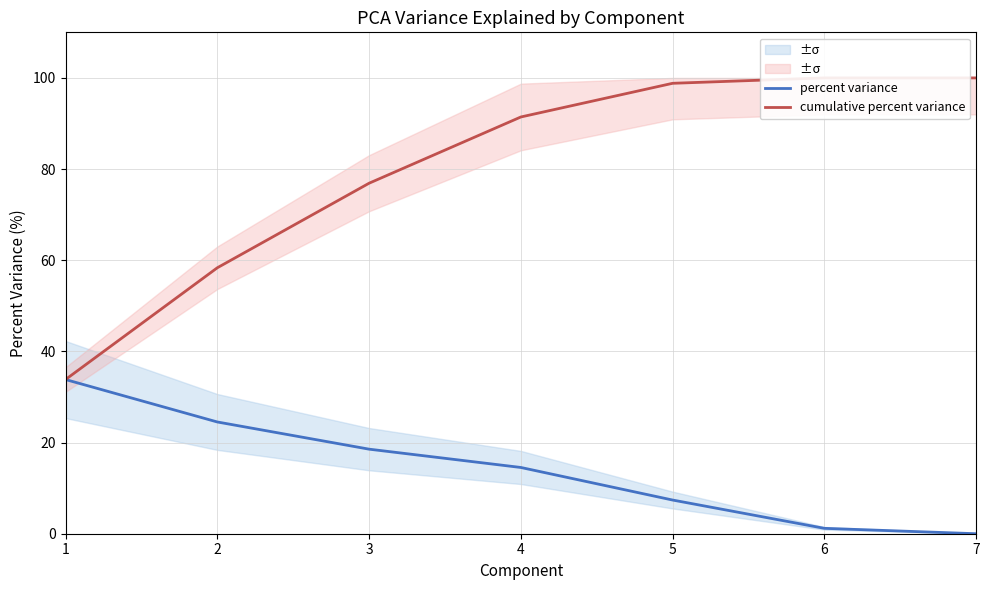

What is the maximum value shown in the chart?

100.0